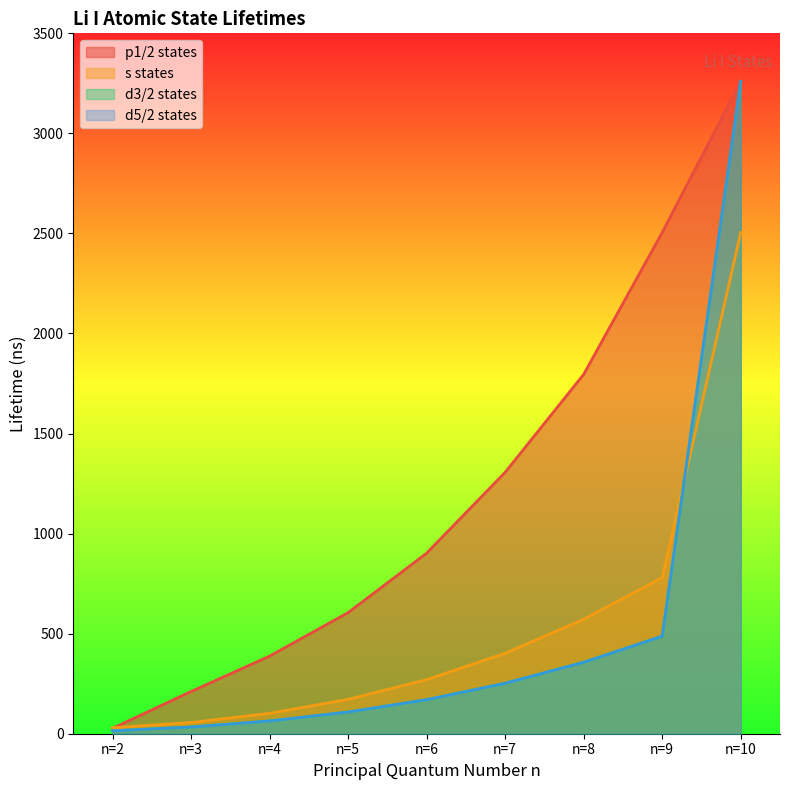

Between n=8 and n=9, which series saw the biggest shift?

p1/2 states